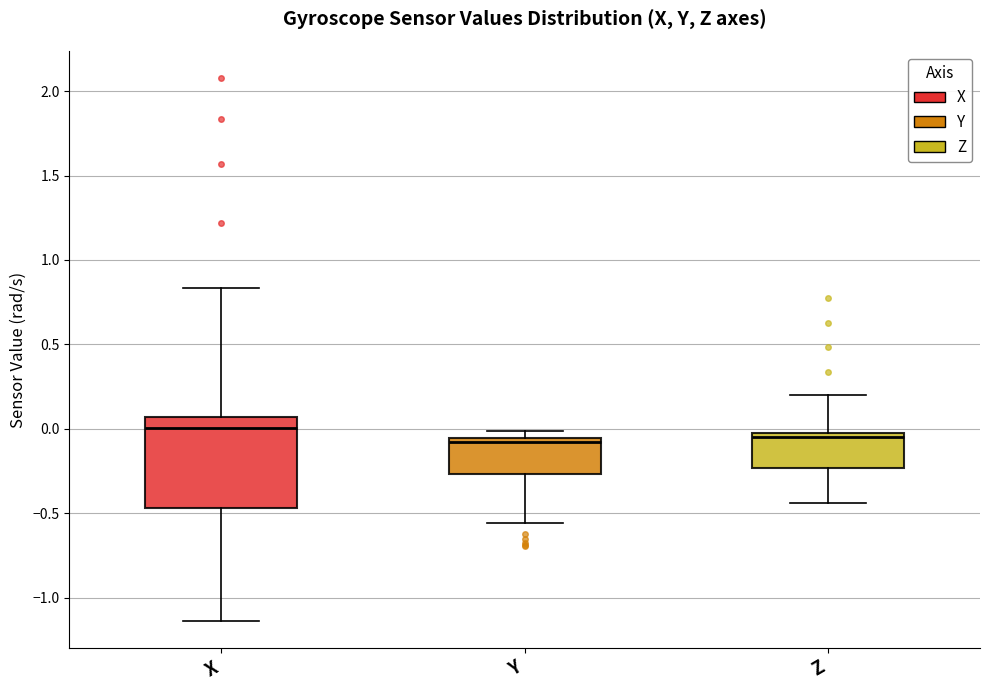

Where is the lower edge of the box for Y on the y-axis? The values are not printed on the chart, so give them approximately, as read against the axis.

-0.25